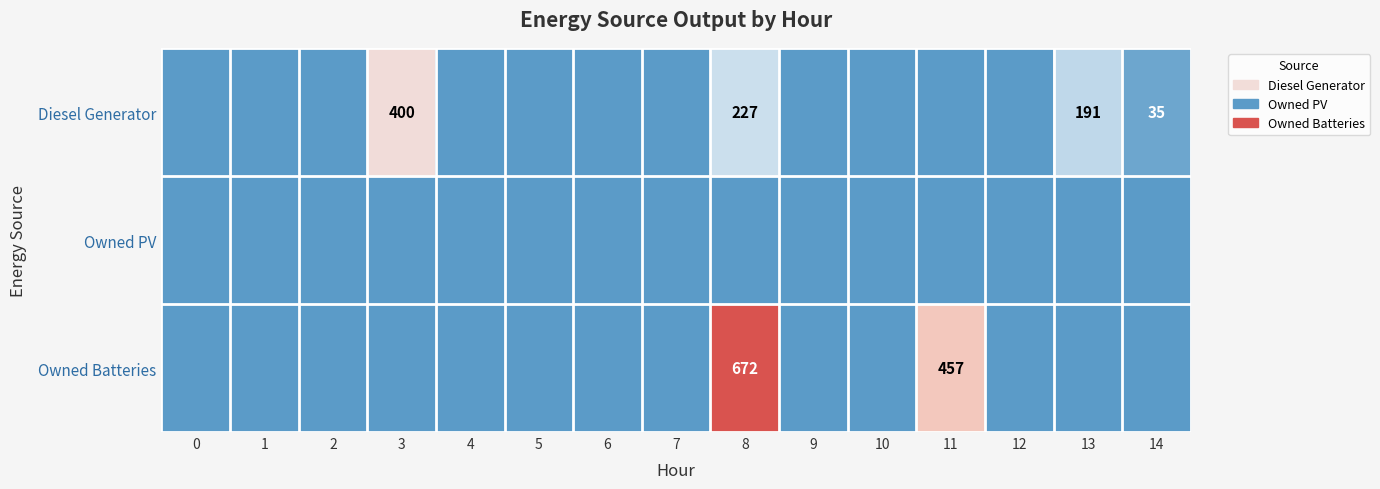

What is the difference between the highest and lowest values at 11?

457